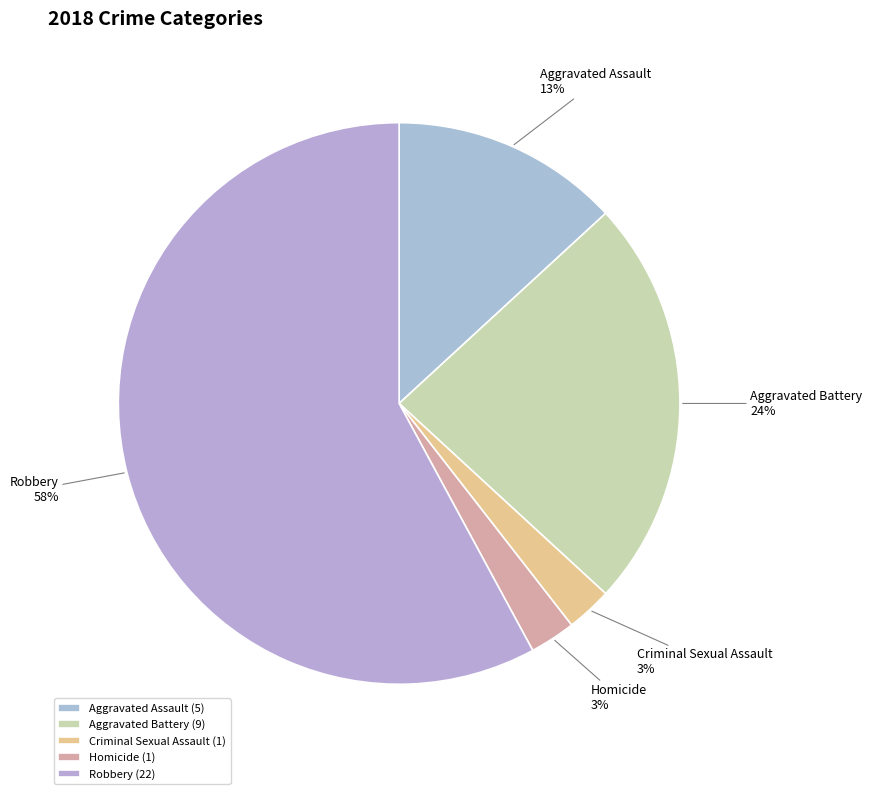

What is the largest slice in the pie chart?

Robbery